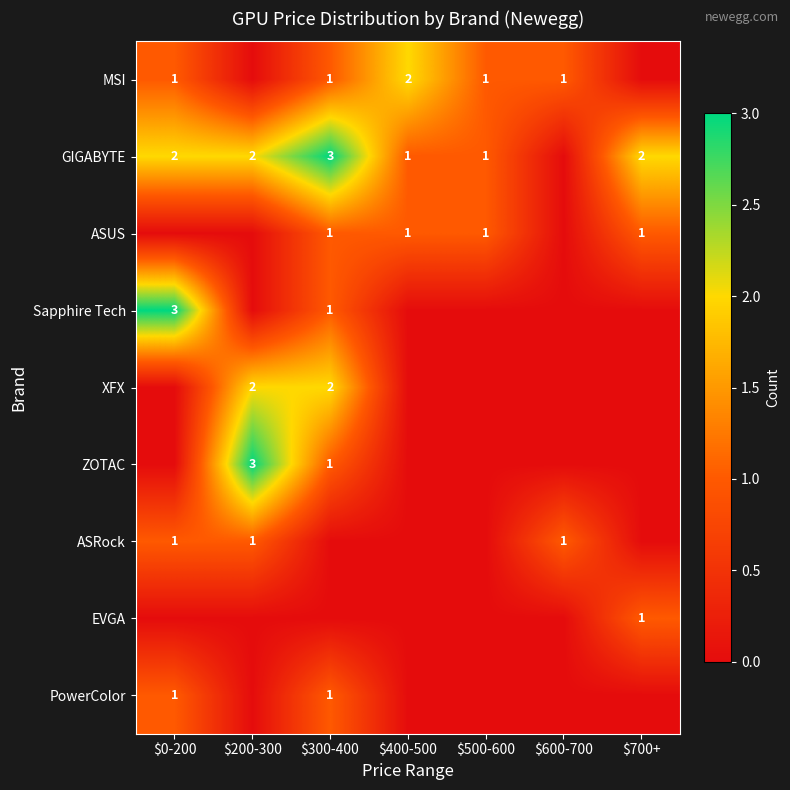

Where is ASUS nearest to the value 0?

$0-200